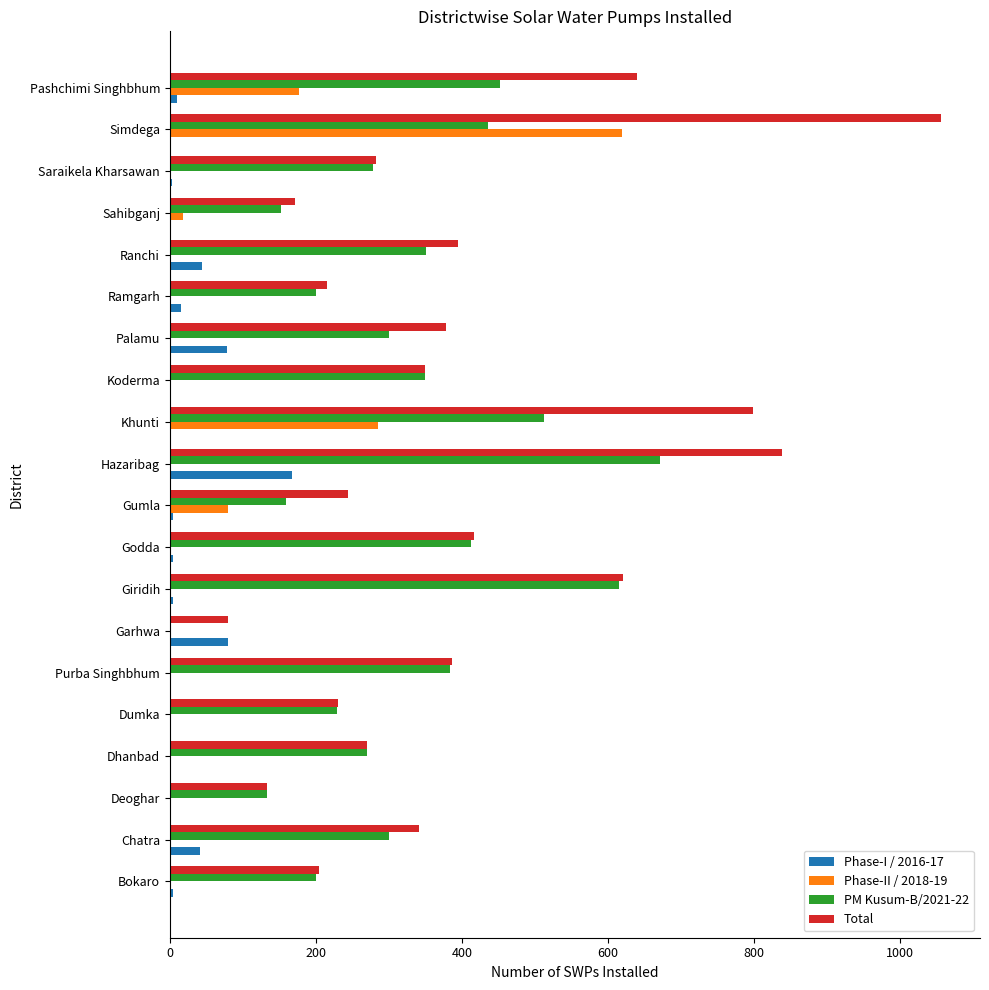

Which series has the largest total across all categories?

Total